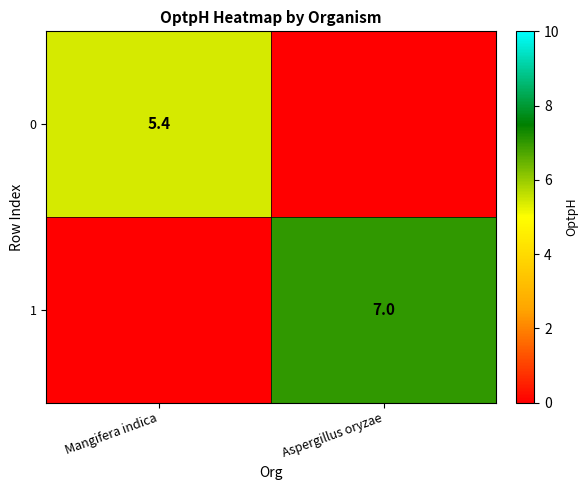

True or false: 0 has a value of 8.3 at Mangifera indica.

False